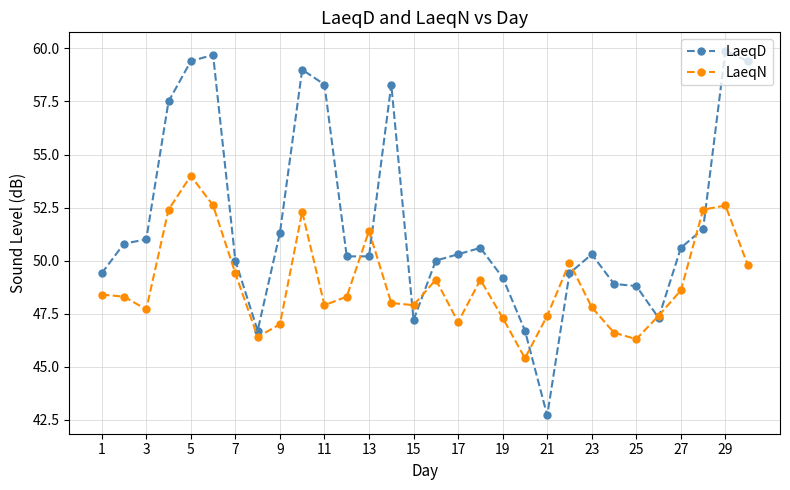

Which series has the largest range (max minus min)?

LaeqD